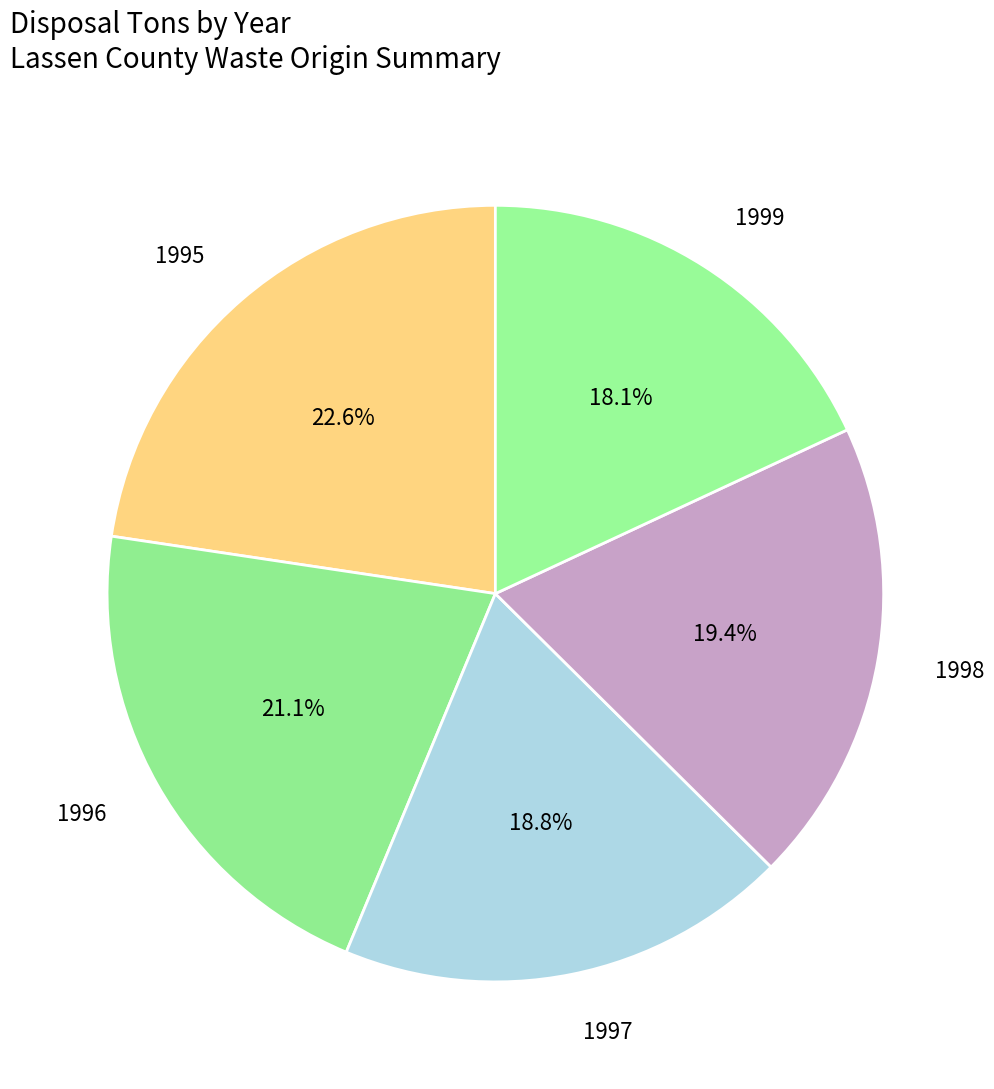

Combined, do 1998 and 1997 account for over 50%?

No